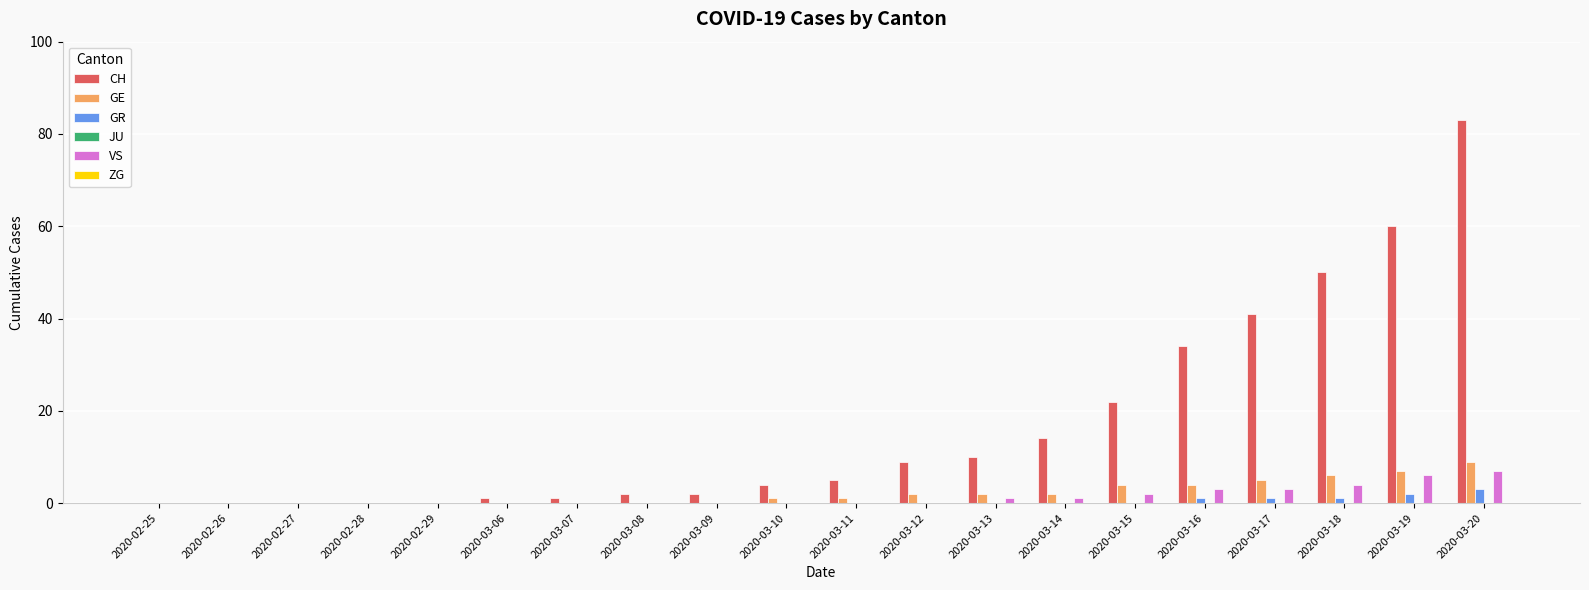

What is the maximum value shown in the chart?

83